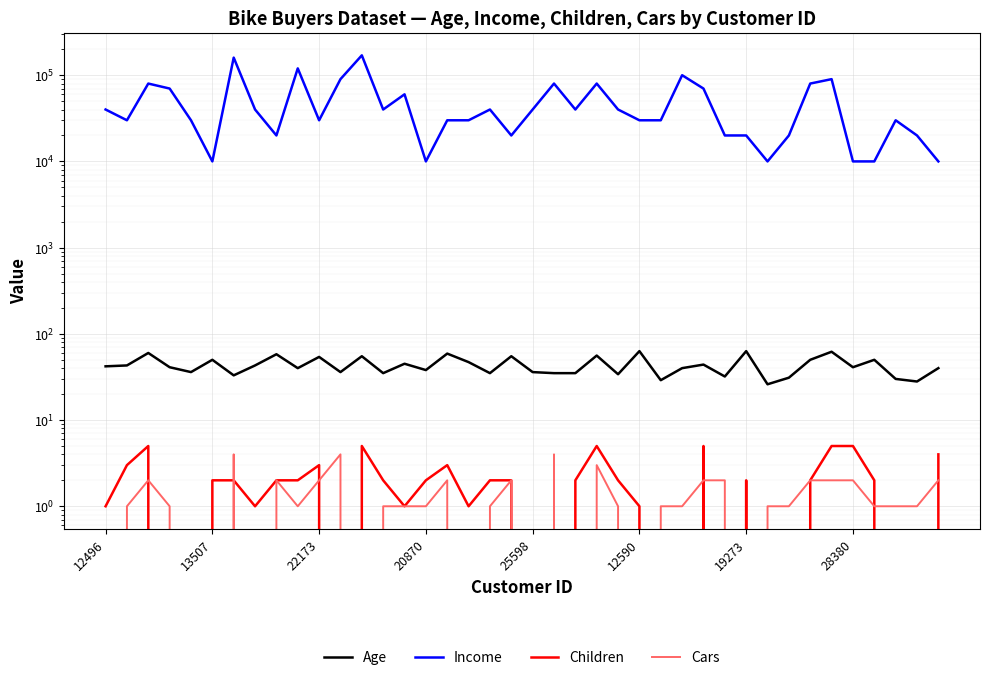

What is the value of the Age point at the 13th from the left?

55